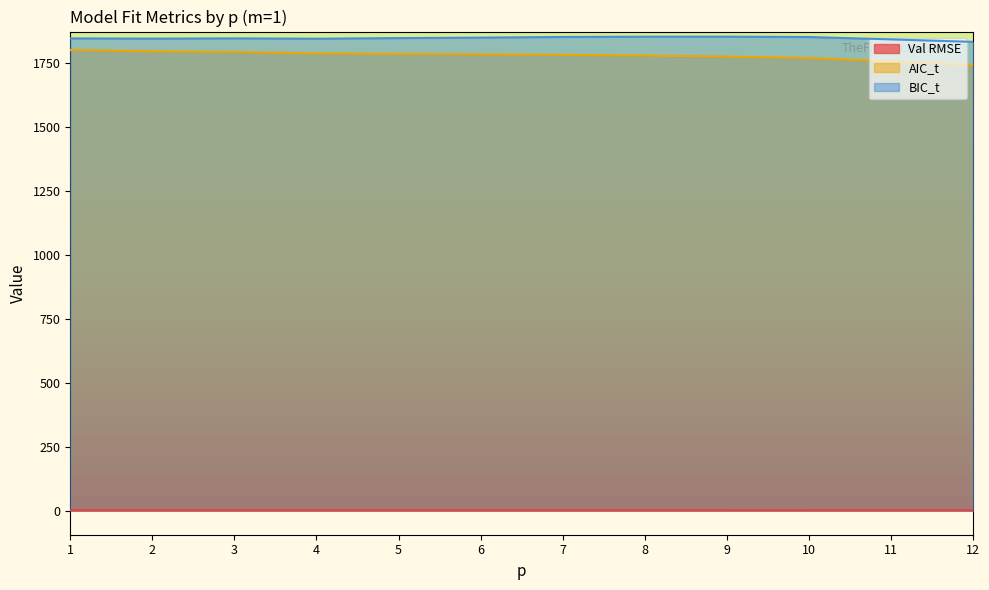

Reading left to right, extract all data points from this chart.

Val RMSE: 1=1.9	2=1.9	3=1.9	4=1.9	5=1.9	6=1.9	7=1.9	8=1.9	9=1.9	10=1.9	11=2.0	12=2.0
AIC_t: 1=1801.5	2=1796.5	3=1793.4	4=1788.1	5=1786.4	6=1784.1	7=1782.7	8=1779.7	9=1775.7	10=1770.3	11=1757.0	12=1743.3
BIC_t: 1=1846.8	2=1845.9	3=1846.9	4=1845.6	5=1848.0	6=1849.8	7=1852.4	8=1853.5	9=1853.6	10=1852.2	11=1842.9	12=1833.3